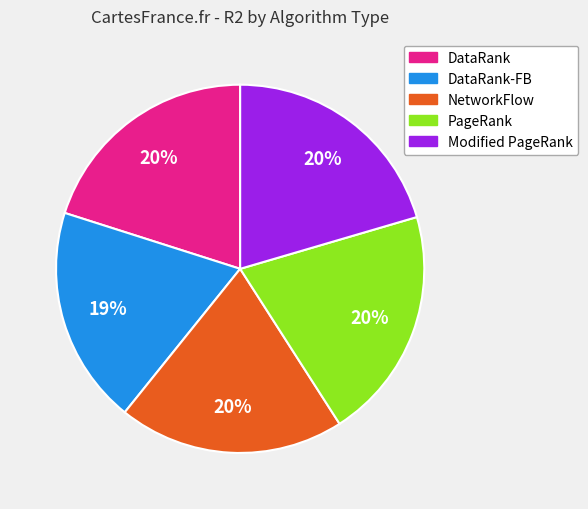

Is there any slice that represents more than half of the pie?

No